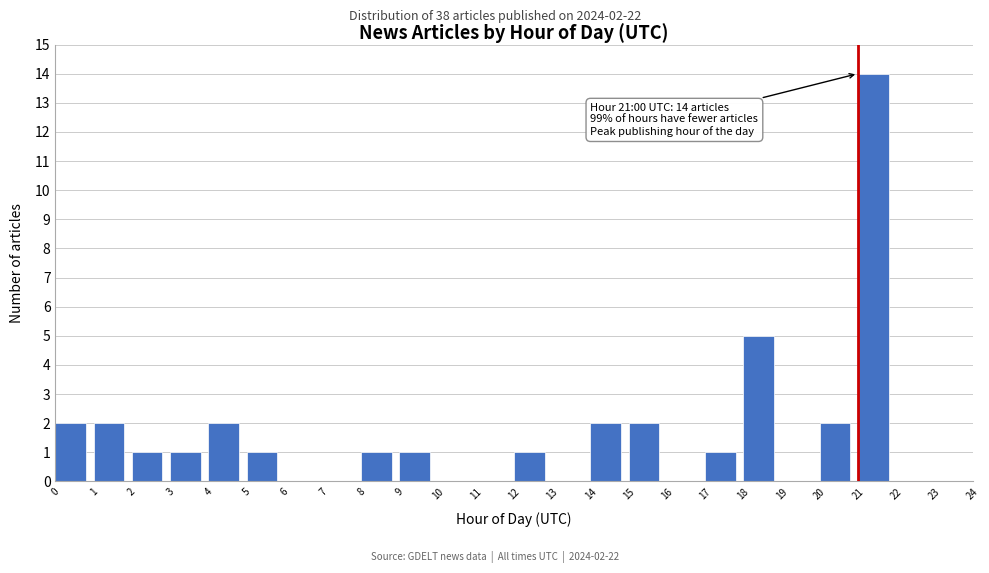

Which range on the x-axis has the tallest bar?

21 to 22